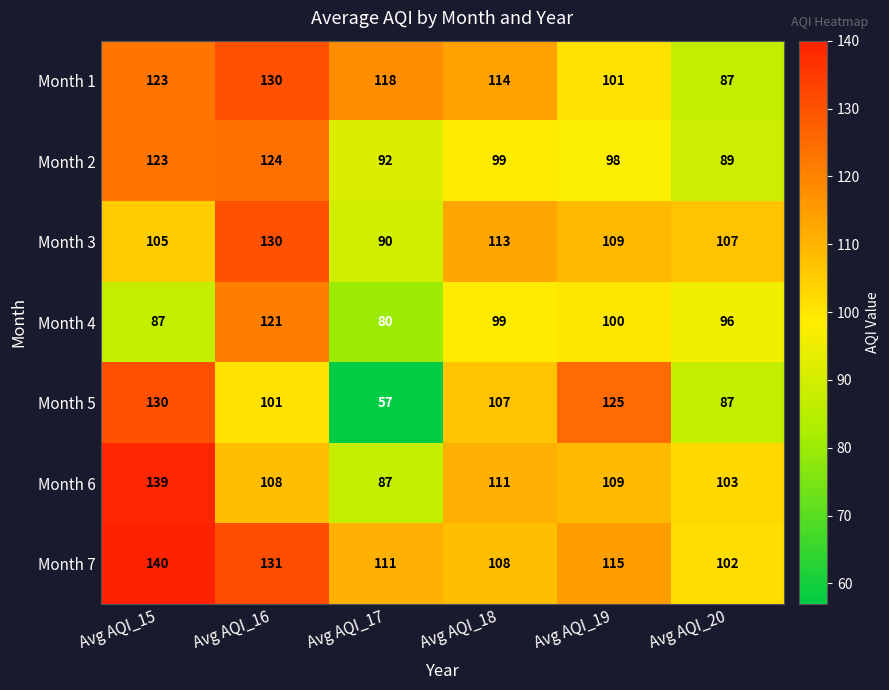

The value of Month 5 at Avg AQI_16 is 101. True or false?

True